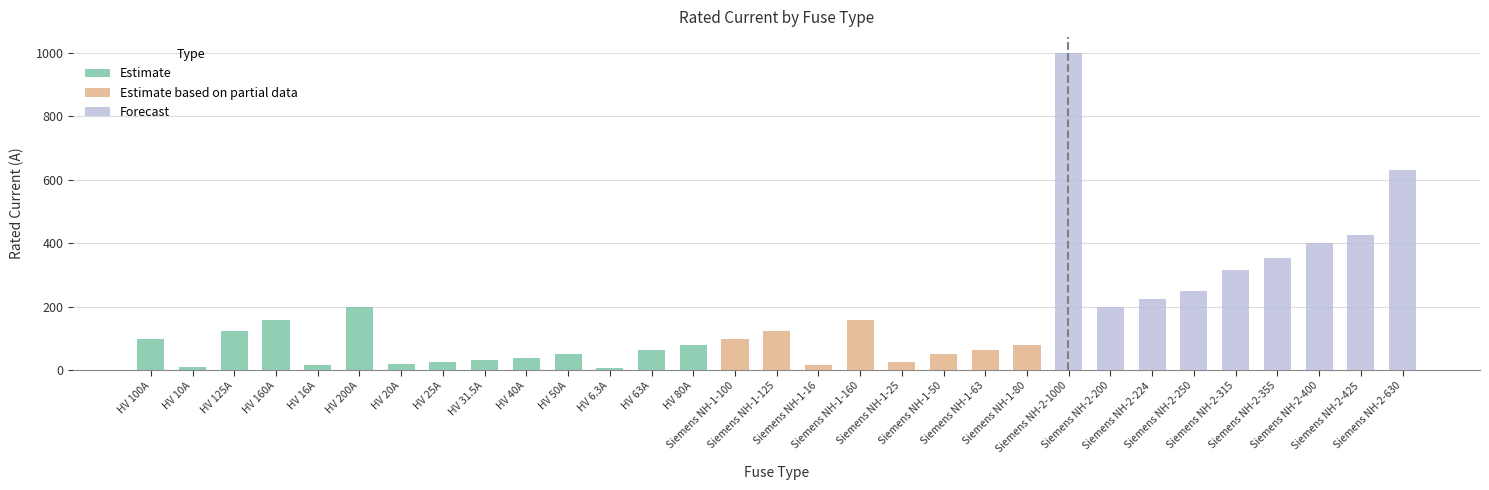

Is it true that the value at HV 200A is 68.6?

False